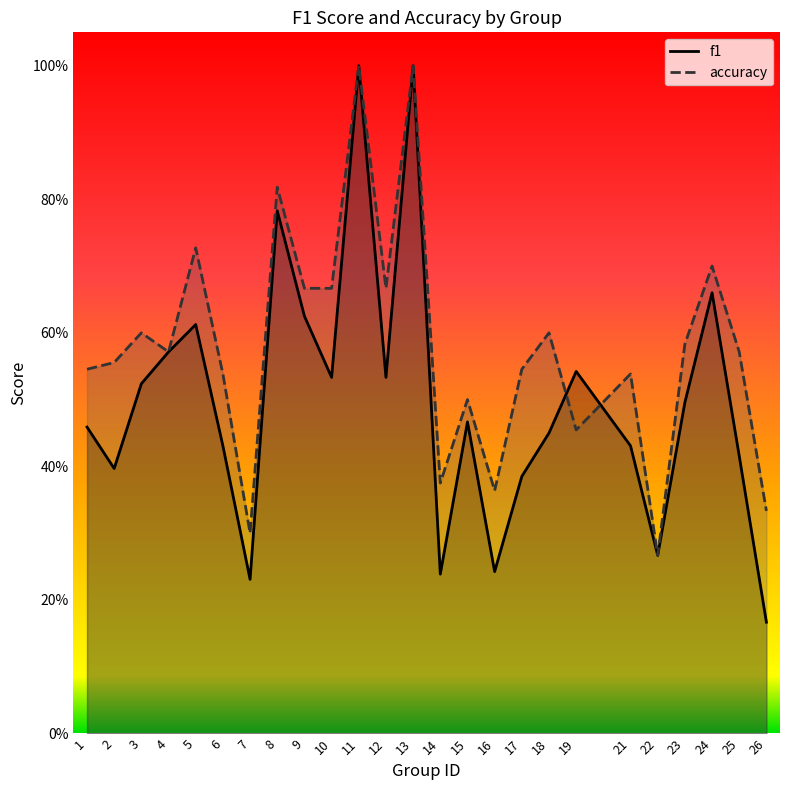

Read the accuracy value at 21.

0.5